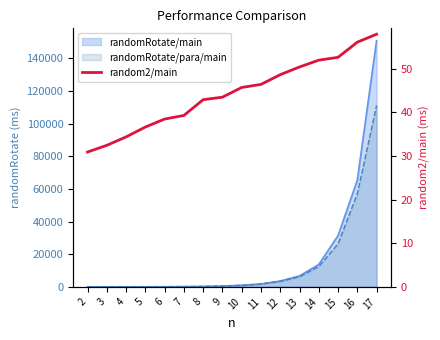

Rank the categories by value from lowest to highest.

2, 3, 4, 5, 6, 7, 8, 9, 10, 11, 12, 13, 14, 15, 16, 17